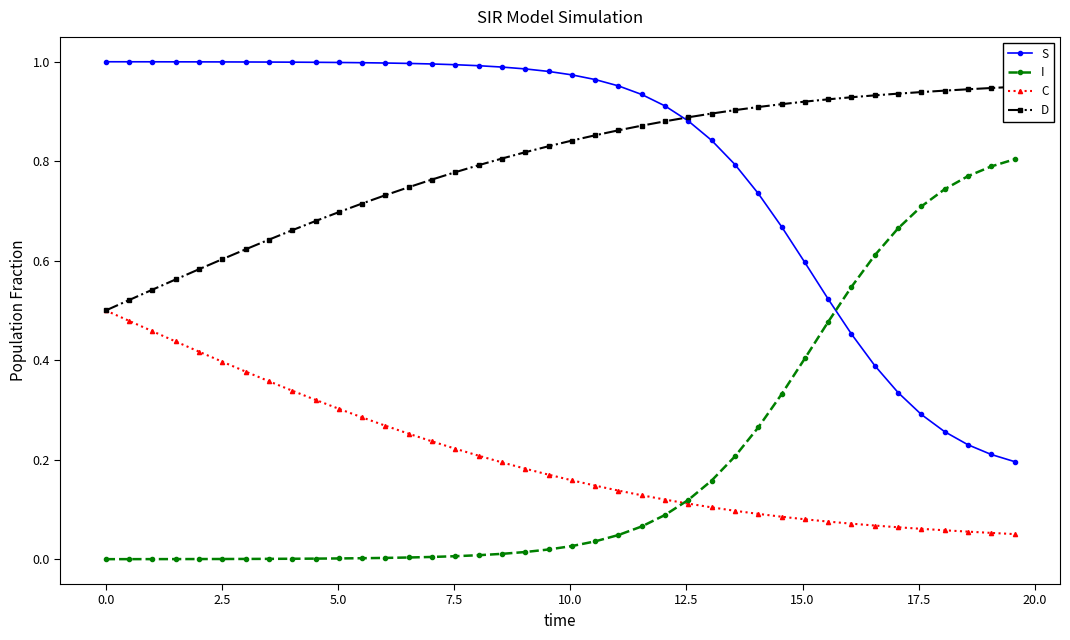

True or false: C and S cross at least once.

False